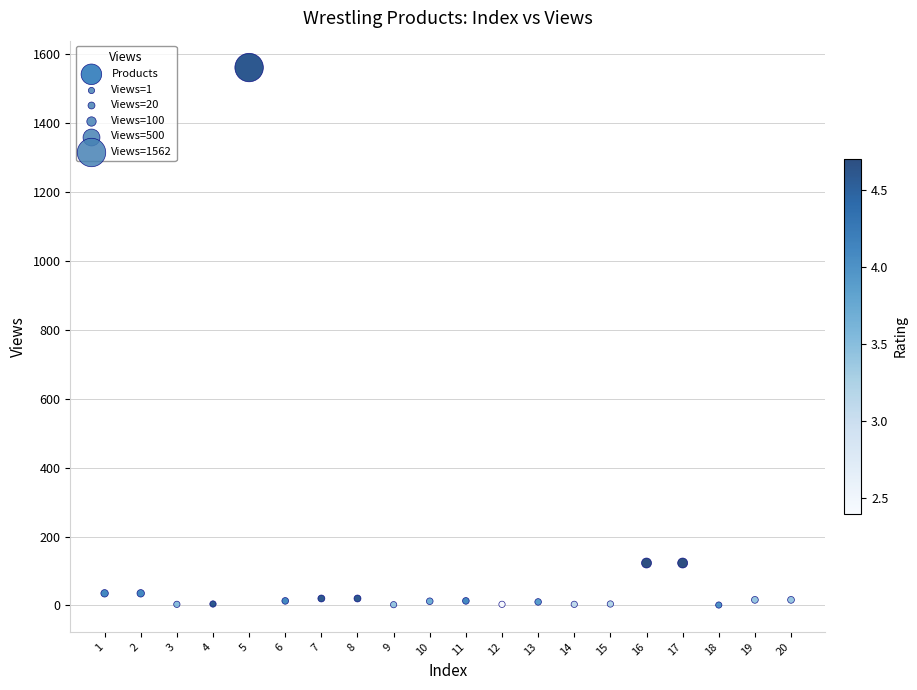

What is the range of X values (max minus min)?

19